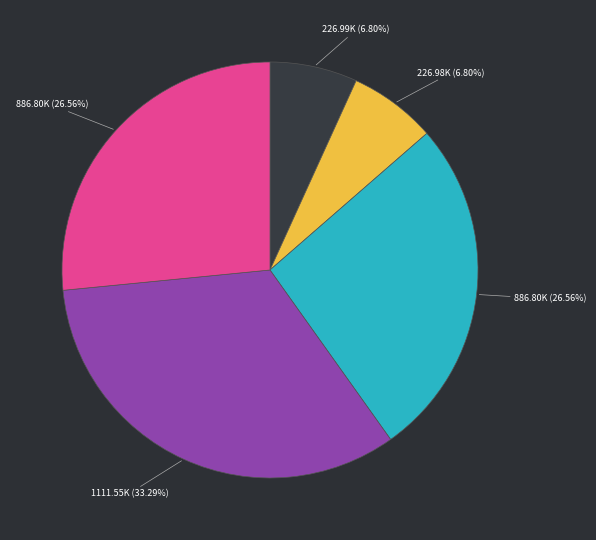

Is there a majority slice in this chart?

No